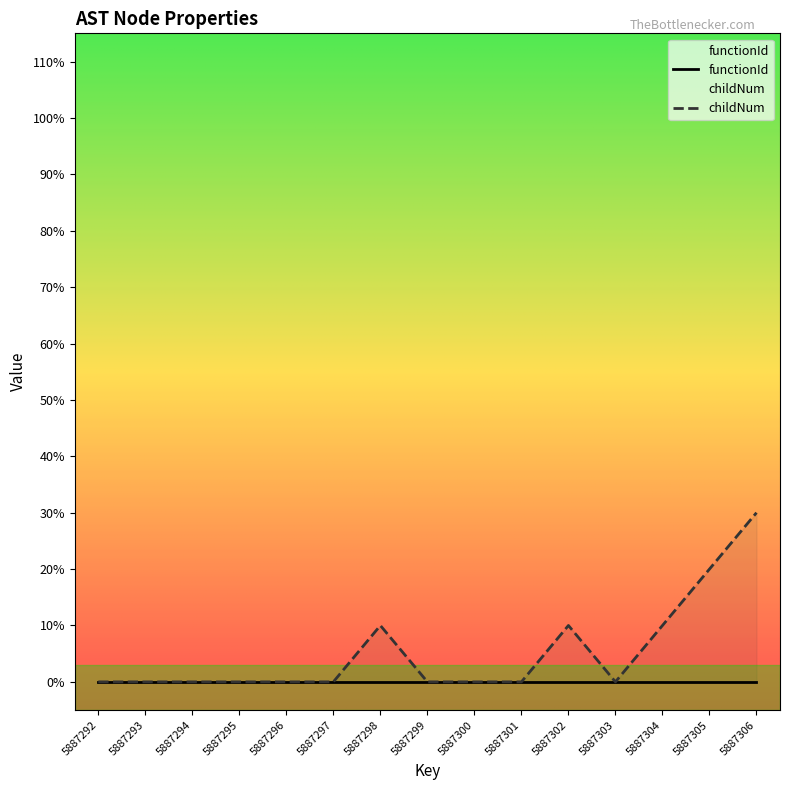

Rank the categories by value from lowest to highest.

5887292, 5887293, 5887294, 5887295, 5887296, 5887297, 5887299, 5887300, 5887301, 5887303, 5887298, 5887302, 5887304, 5887305, 5887306